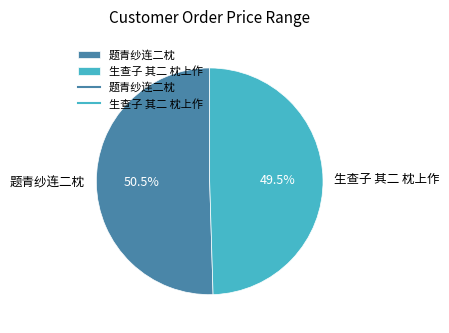

What is the smallest slice in the pie chart?

生查子 其二 枕上作